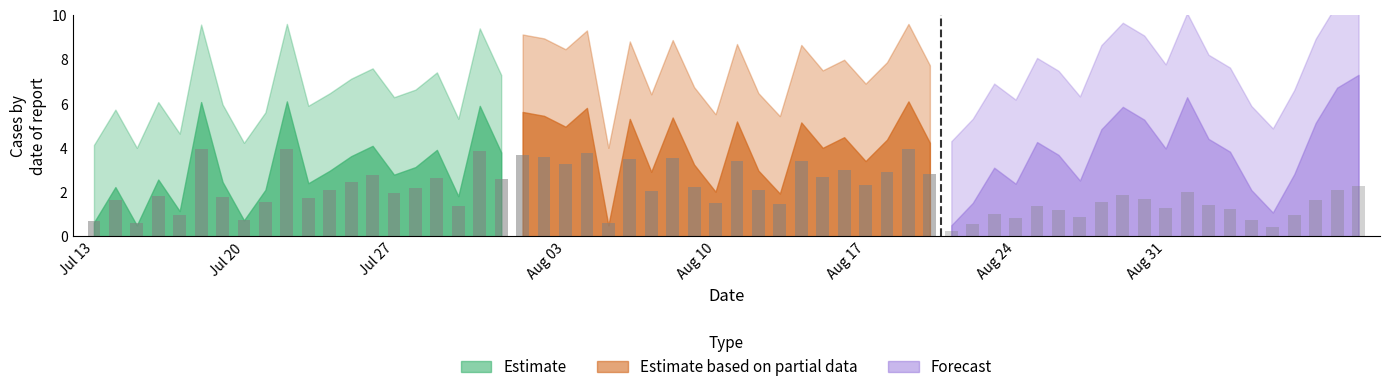

List the series in order of their overall mean, highest first.

Estimate based on partial data, Estimate, Forecast